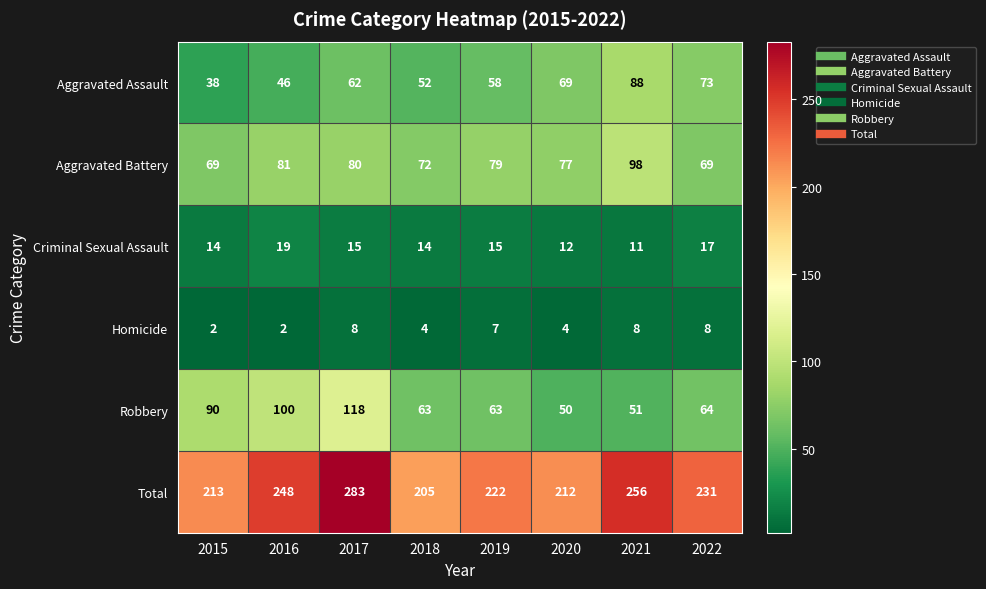

Which label corresponds to the largest value in the chart?

2017